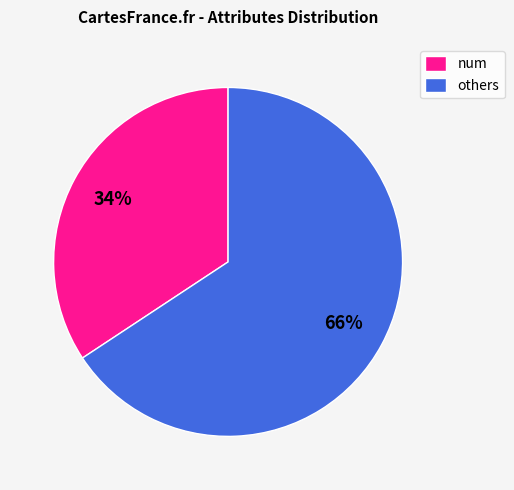

Is the sum of num and others greater than half?

Yes